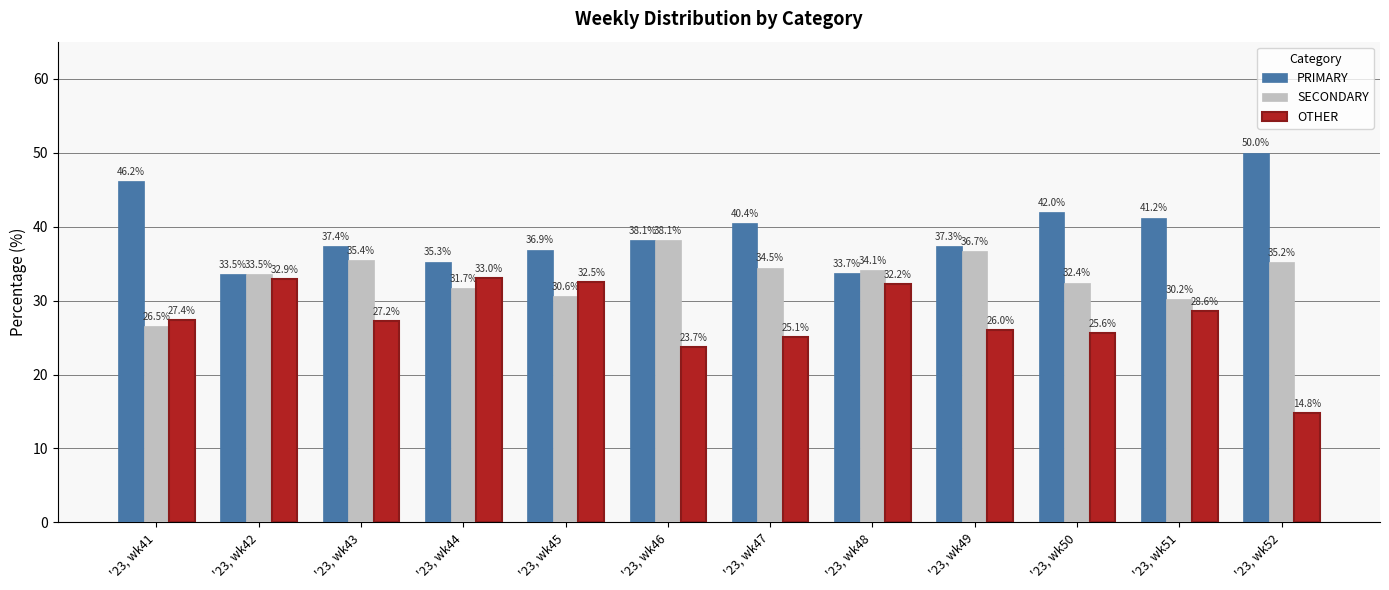

Which label corresponds to the smallest value in the chart?

'23, wk52